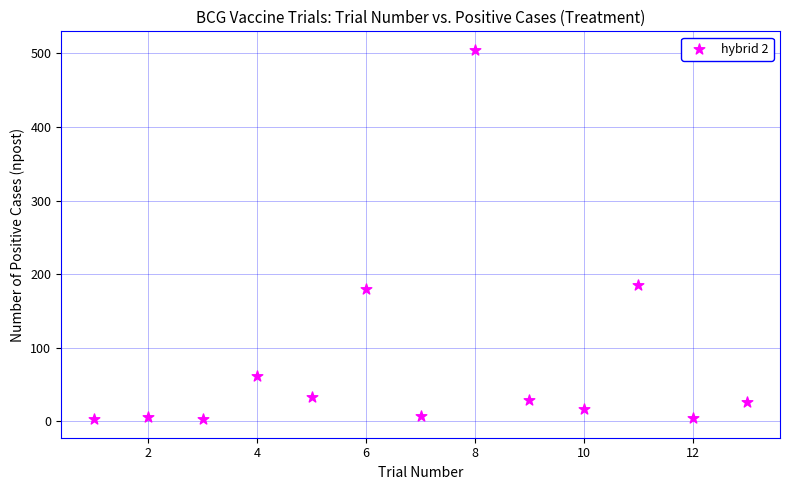

What is the range of X values (max minus min)?

12